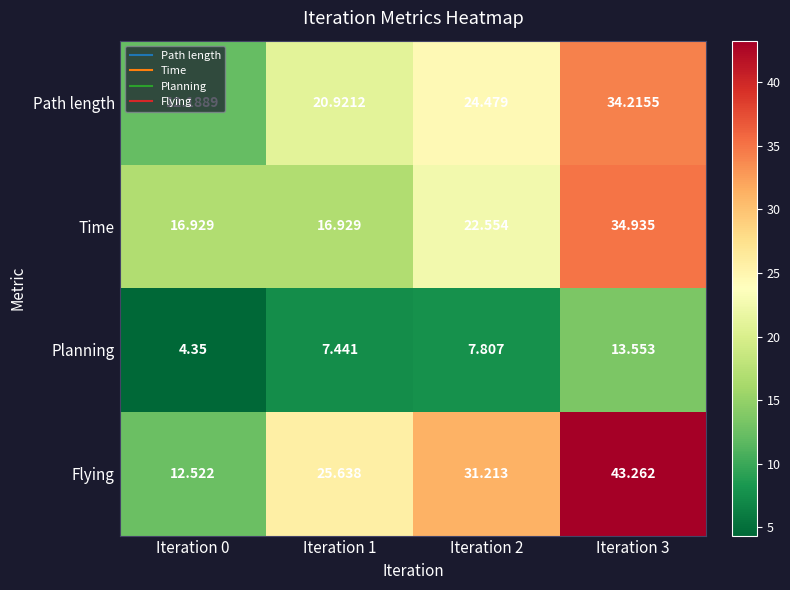

Which series has the largest total across all categories?

Flying